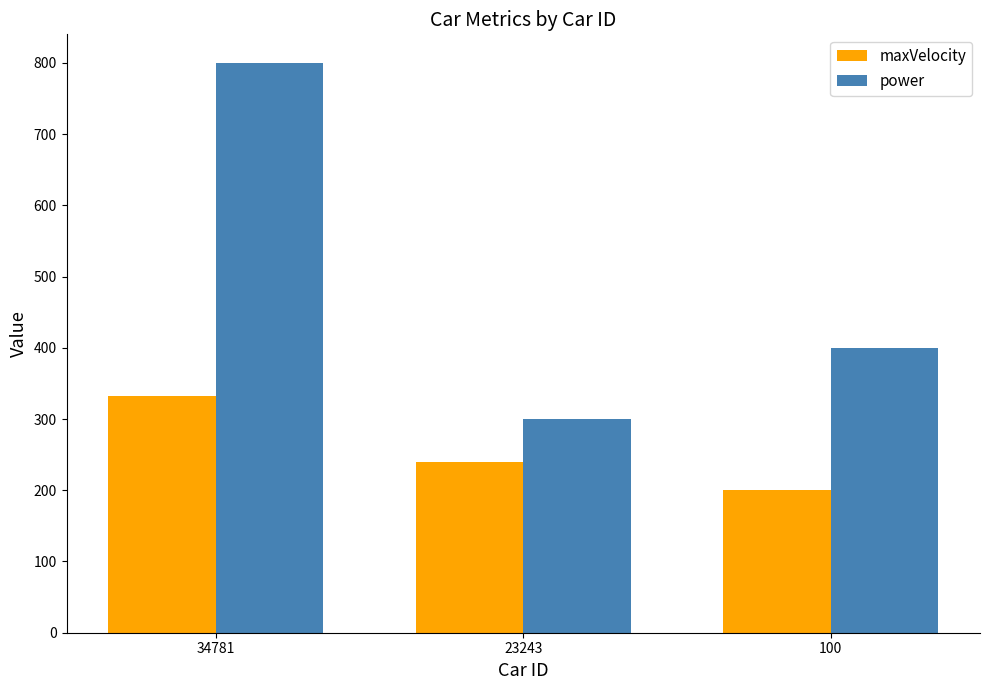

Rank the series by their average value, from lowest to highest.

maxVelocity, power